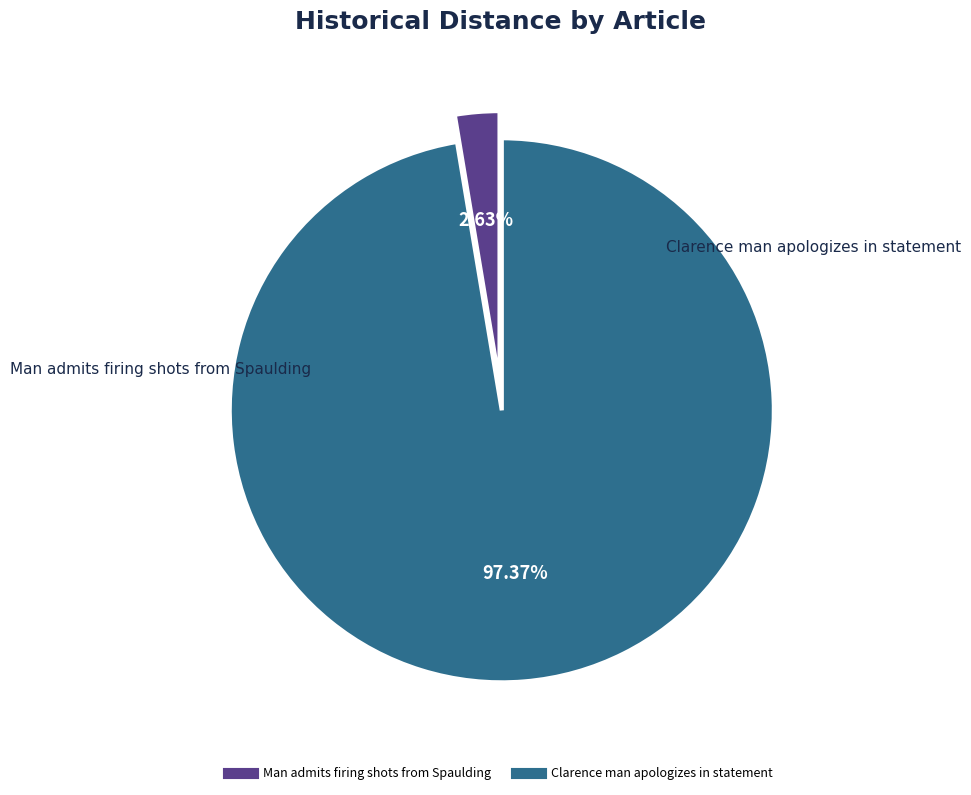

Which category accounts for the majority?

Clarence man apologizes in statement